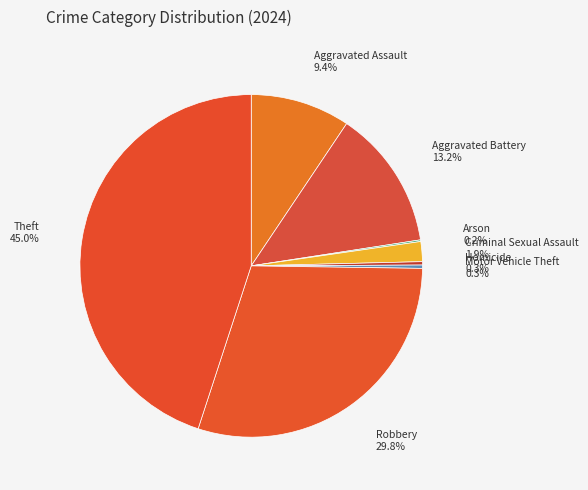

What is the total percentage of Homicide and Robbery?

30.1%